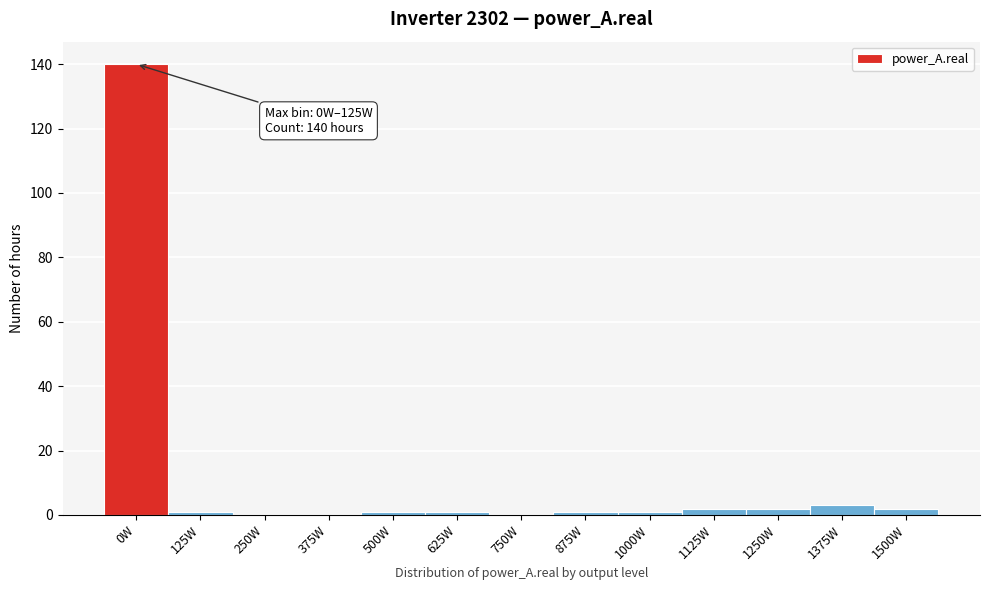

Reading left to right, what are all the values shown in this chart?

0W=140	125W=1	250W=0	375W=0	500W=1	625W=1	750W=0	875W=1	1000W=1	1125W=2	1250W=2	1375W=3	1500W=2